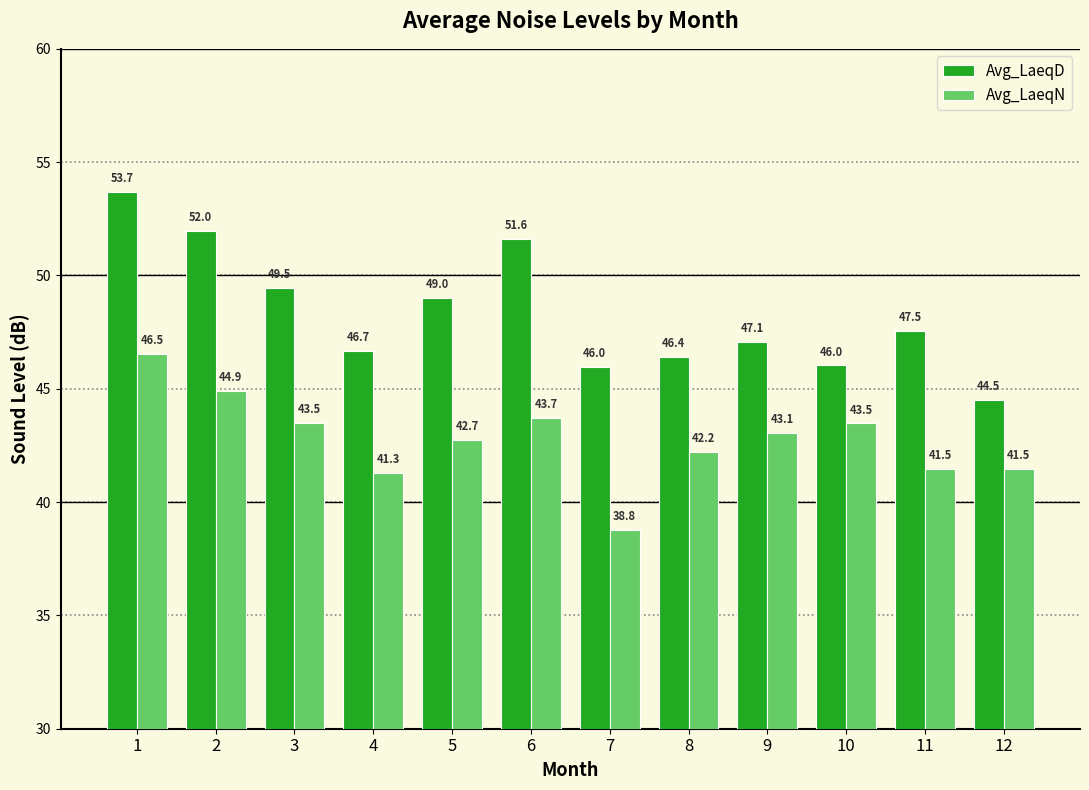

At which category is the sum across all series the highest?

1